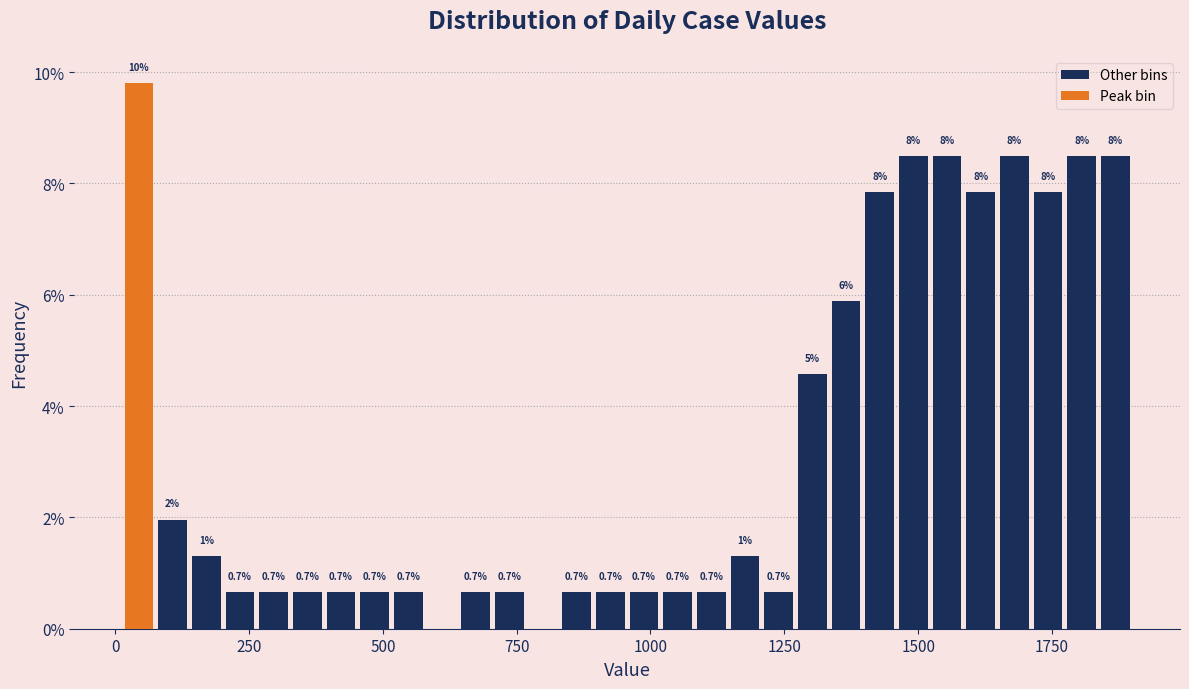

Around what value on the x-axis is the tallest bar? Give the approximate position of its centre, as read against the axis.

50